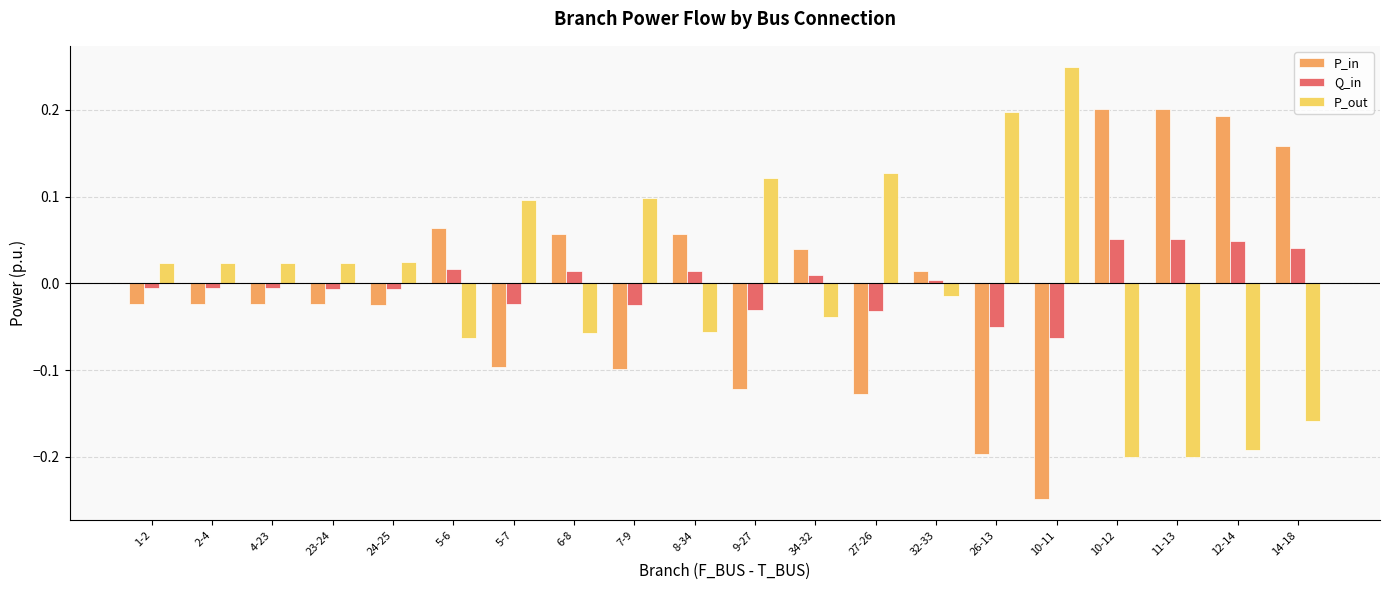

True or false: Q_in has a value of 0.1 at 12-14.

False